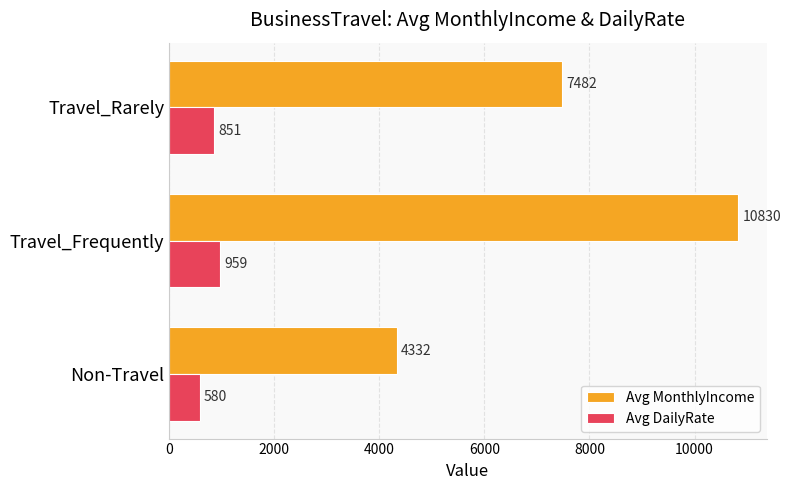

The value of Avg MonthlyIncome at Non-Travel is 2718.3. True or false?

False